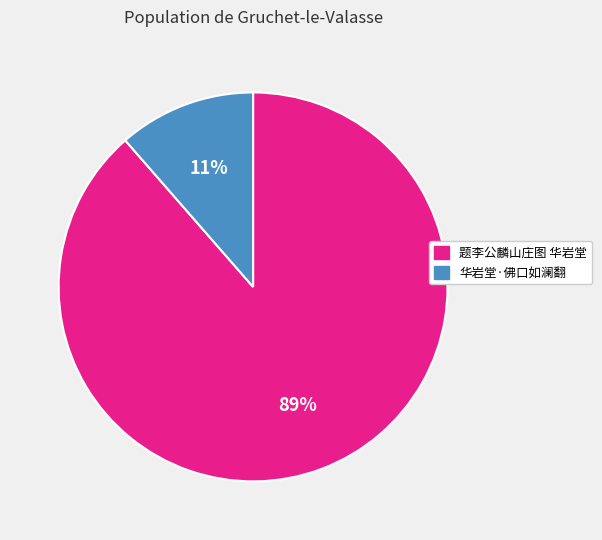

Between 华岩堂·佛口如澜翻 and 题李公麟山庄图 华岩堂, which is larger?

题李公麟山庄图 华岩堂